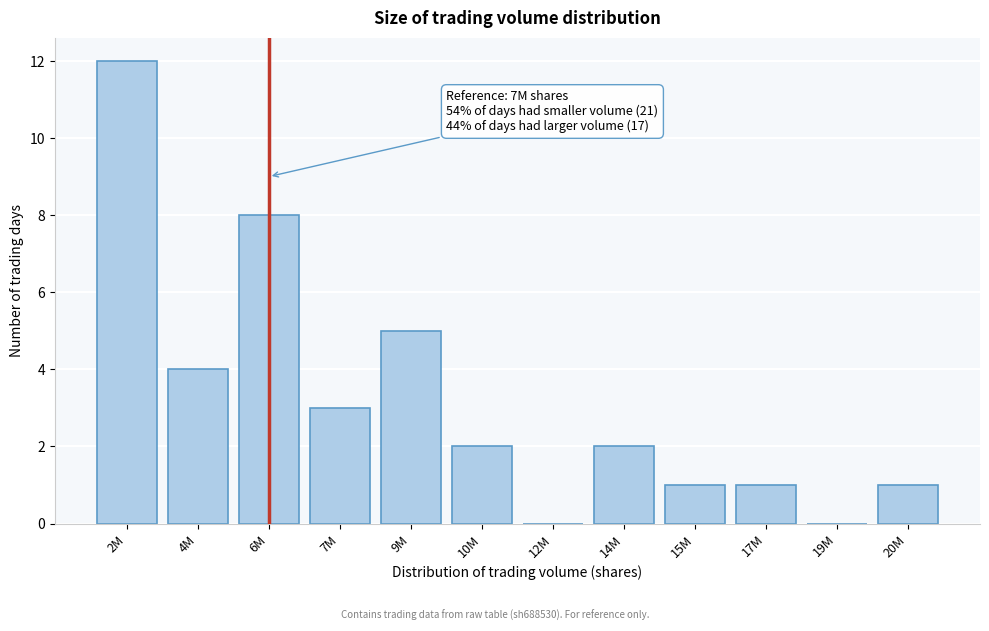

Reading right to left, what are all the values shown in this chart?

20M=1	19M=0	17M=1	15M=1	14M=2	12M=0	10M=2	9M=5	7M=3	6M=8	4M=4	2M=12